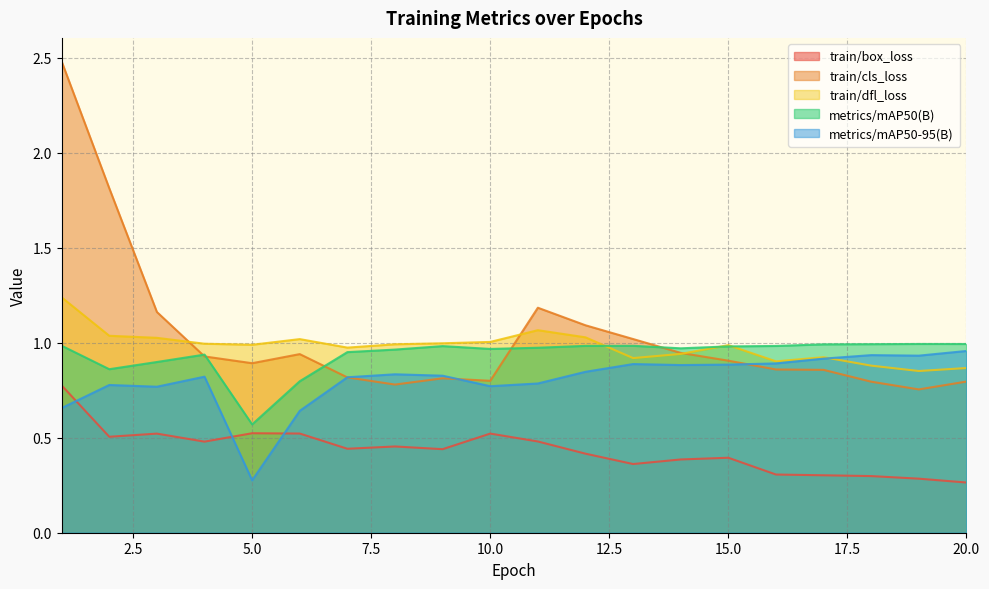

Read the train/cls_loss value at 3.

1.2